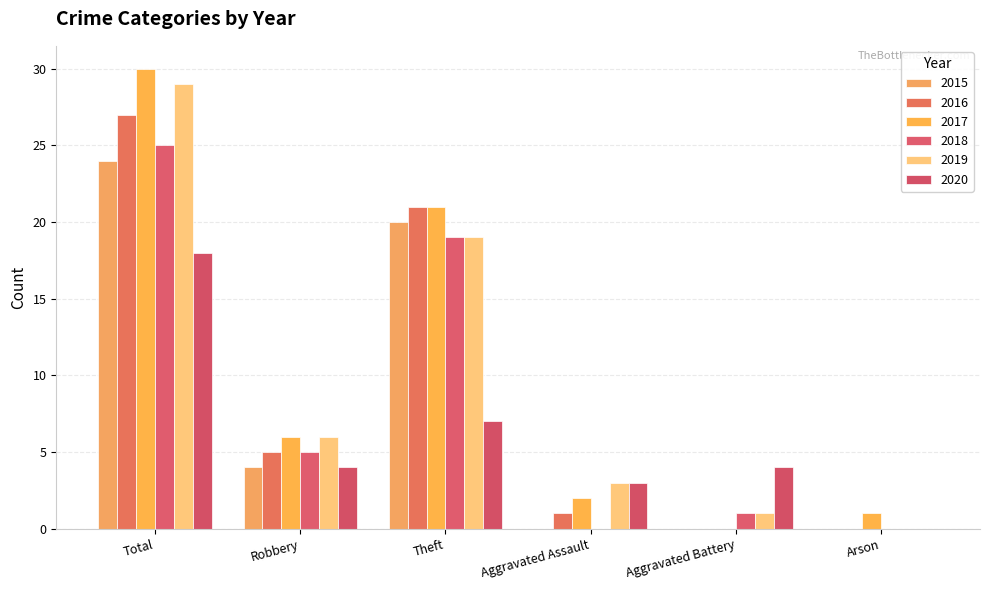

What is the label of the 6th bar from the left?

Arson